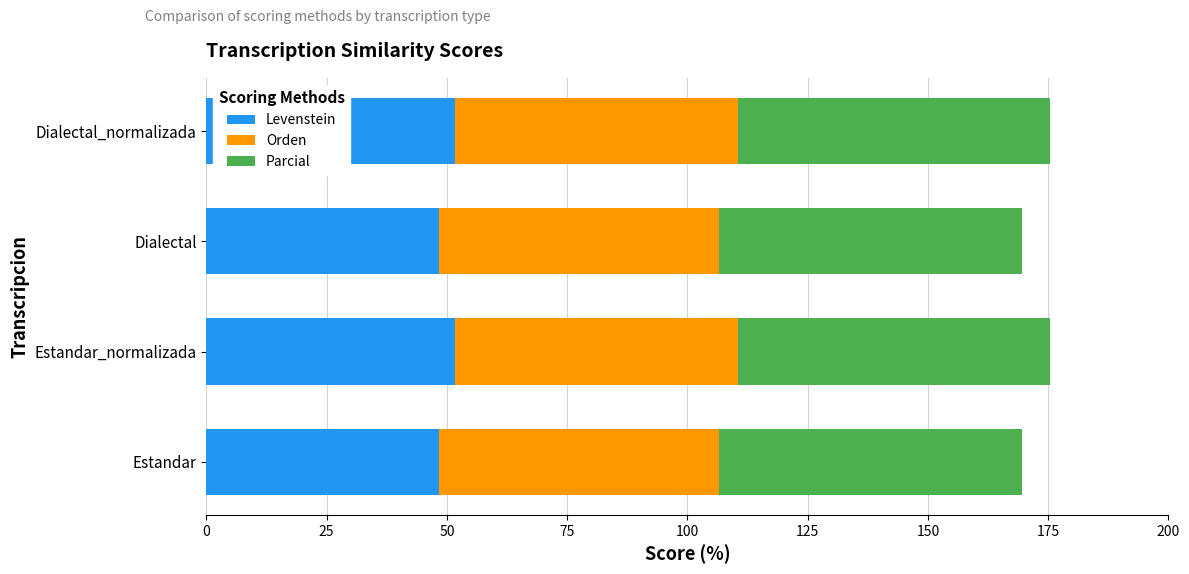

What is the total value across all series at Estandar_normalizada?

175.4